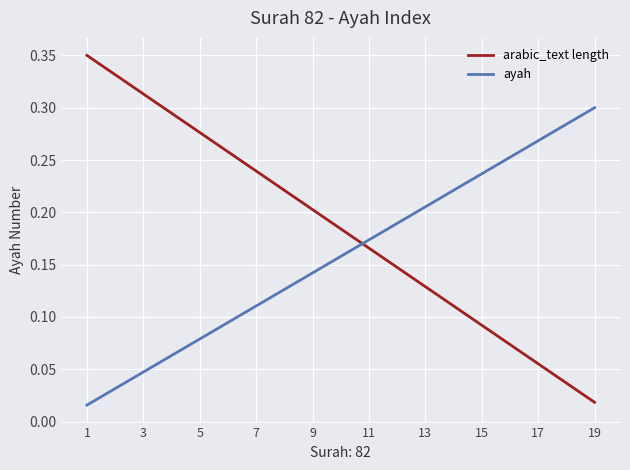

Rank the series by their average value, from highest to lowest.

arabic_text length, ayah